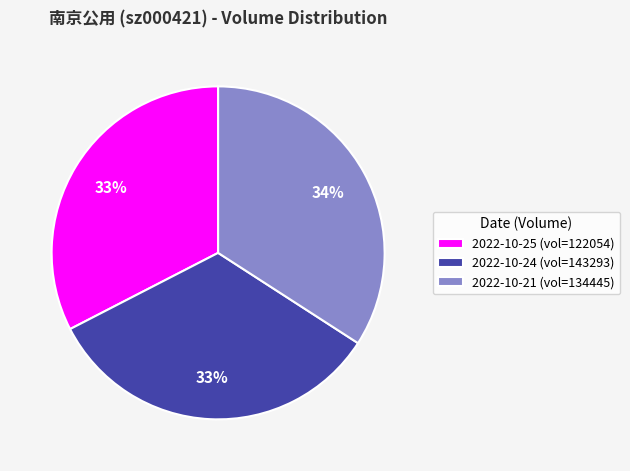

Which slice is the largest?

2022-10-21 (vol=134445)